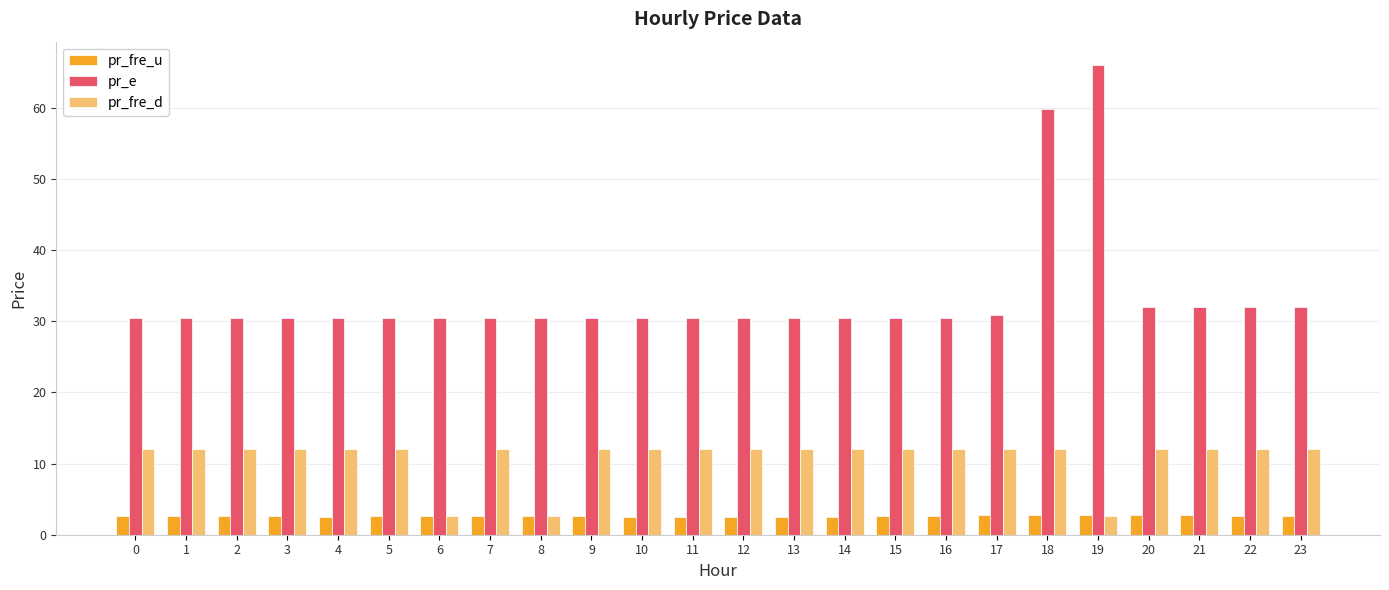

Does the chart contain stacked bars?

No